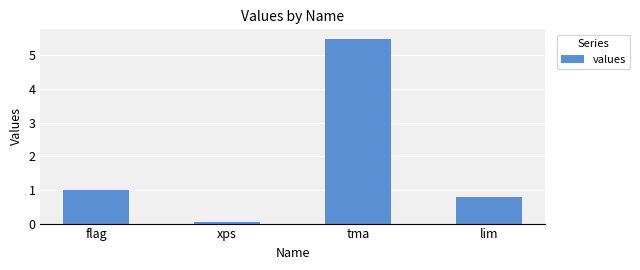

What is the label of the 1st bar from the right?

lim